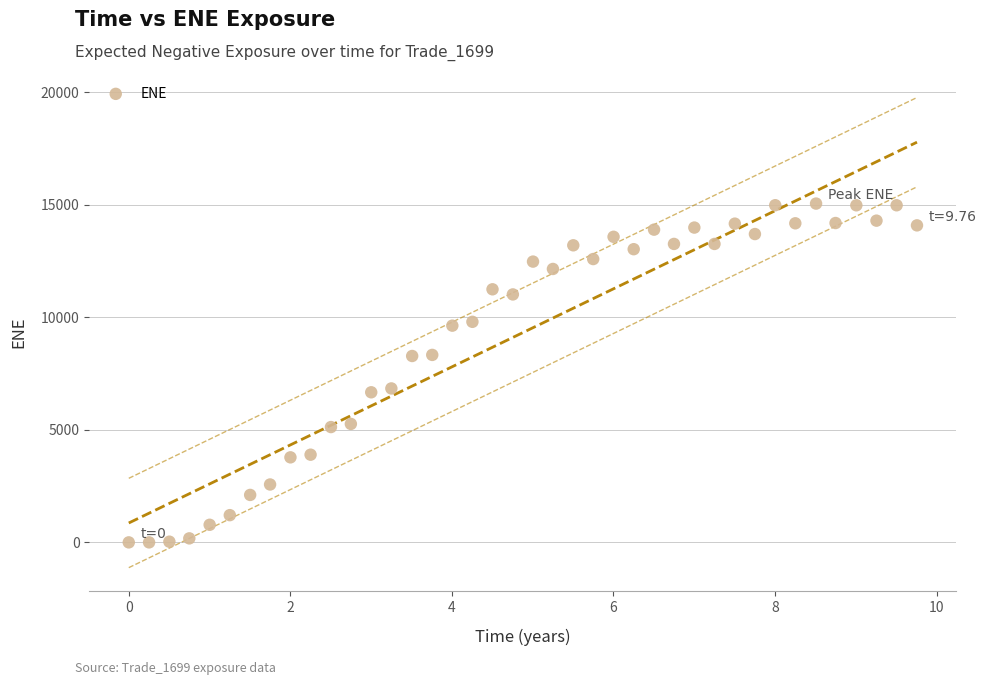

What is the range of Y values (max minus min)?

15050.7